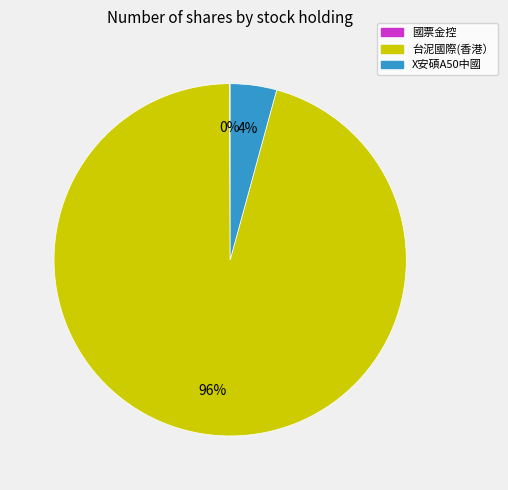

Is the sum of X安碩A50中國 and 台泥國際(香港） greater than half?

Yes